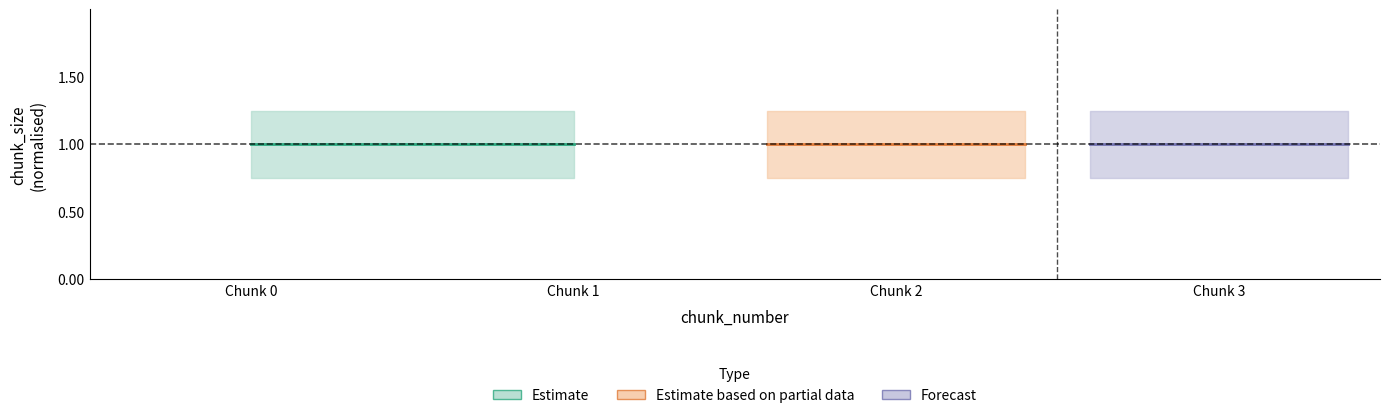

True or false: data_loss and block_loss intersect in this chart.

False